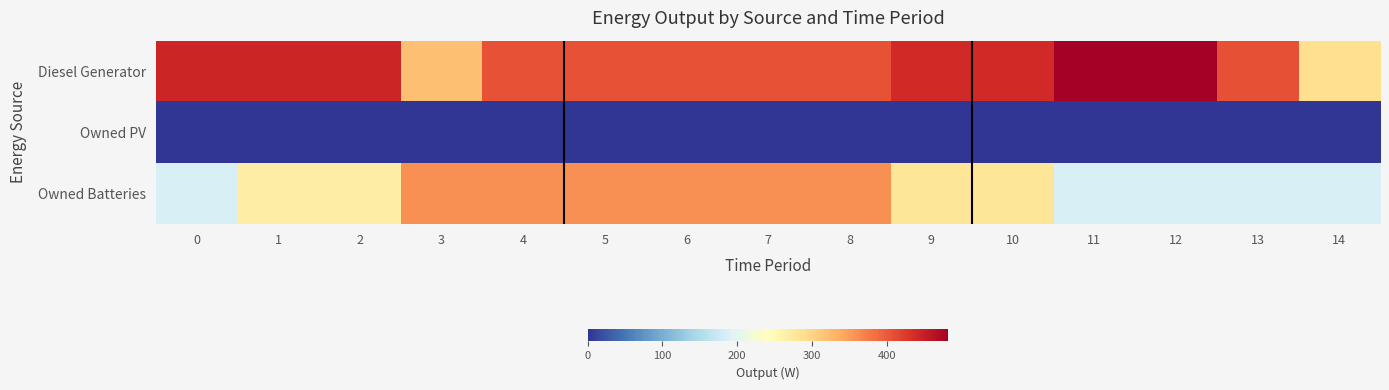

How many categories are shown in the chart?

15